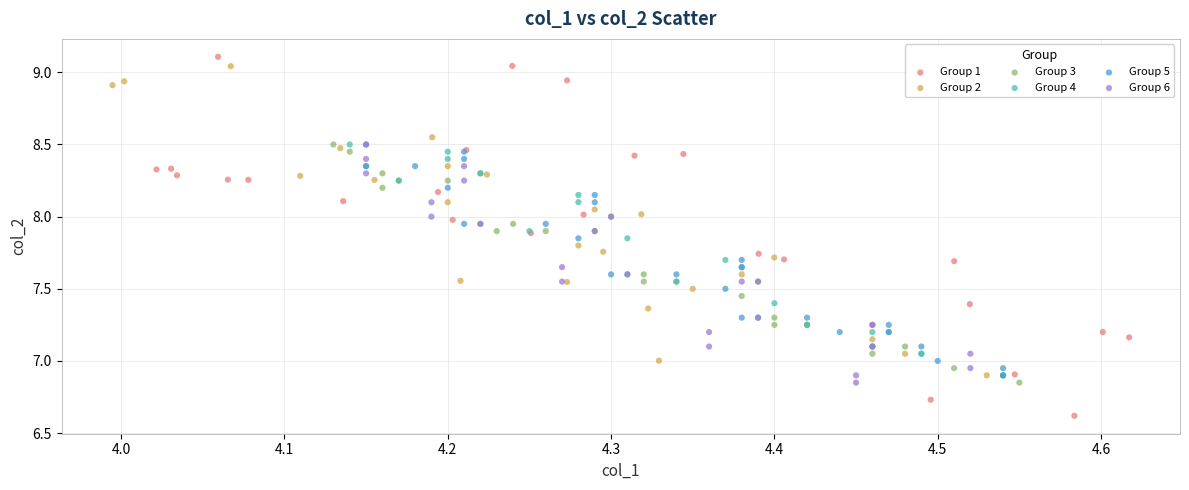

Which series has the widest spread of Y values?

Group 1